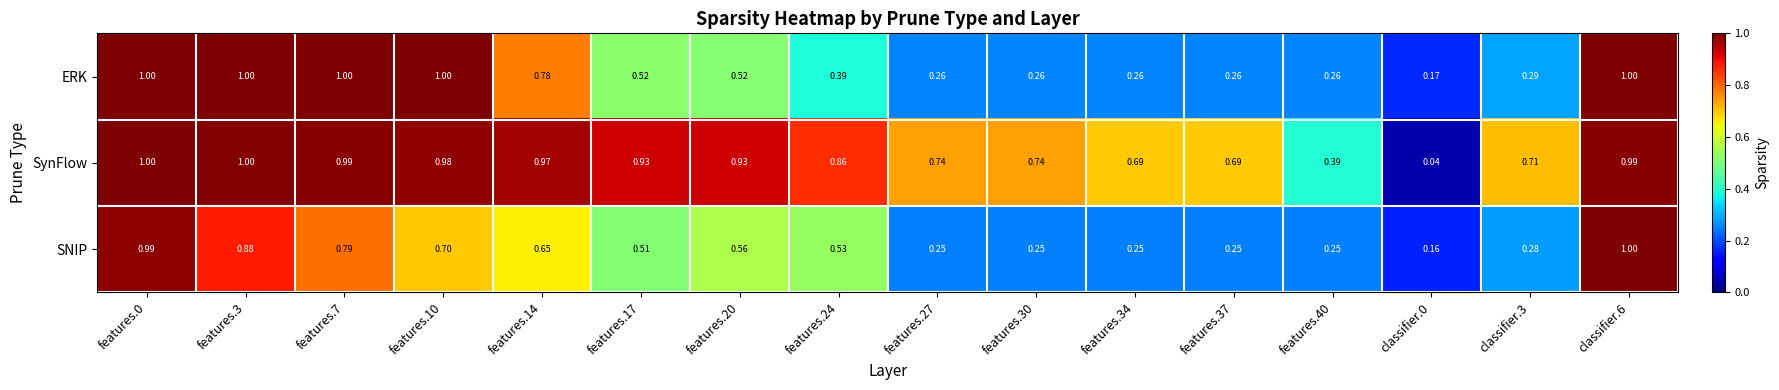

Rank the series by their average value, from lowest to highest.

SNIP, ERK, SynFlow